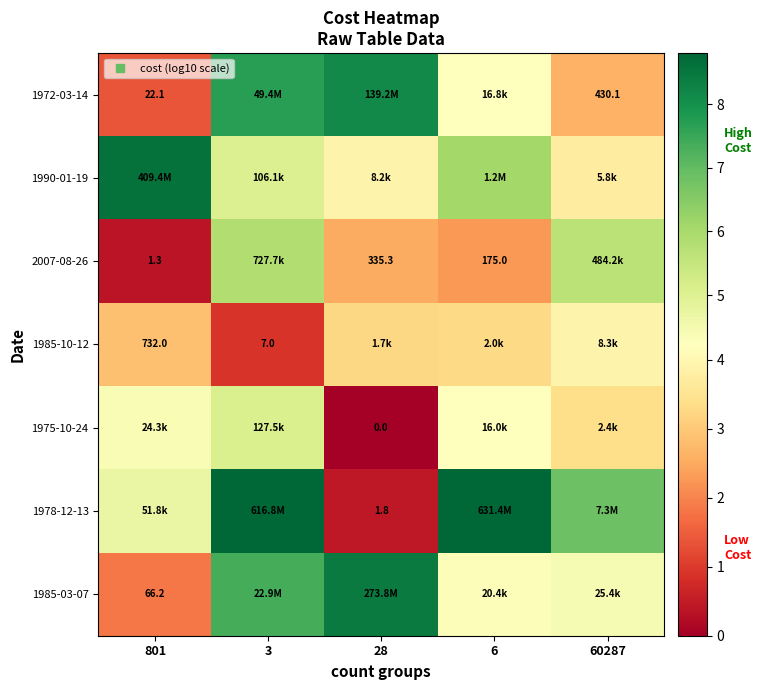

Between 6 and 28, which is larger?

28